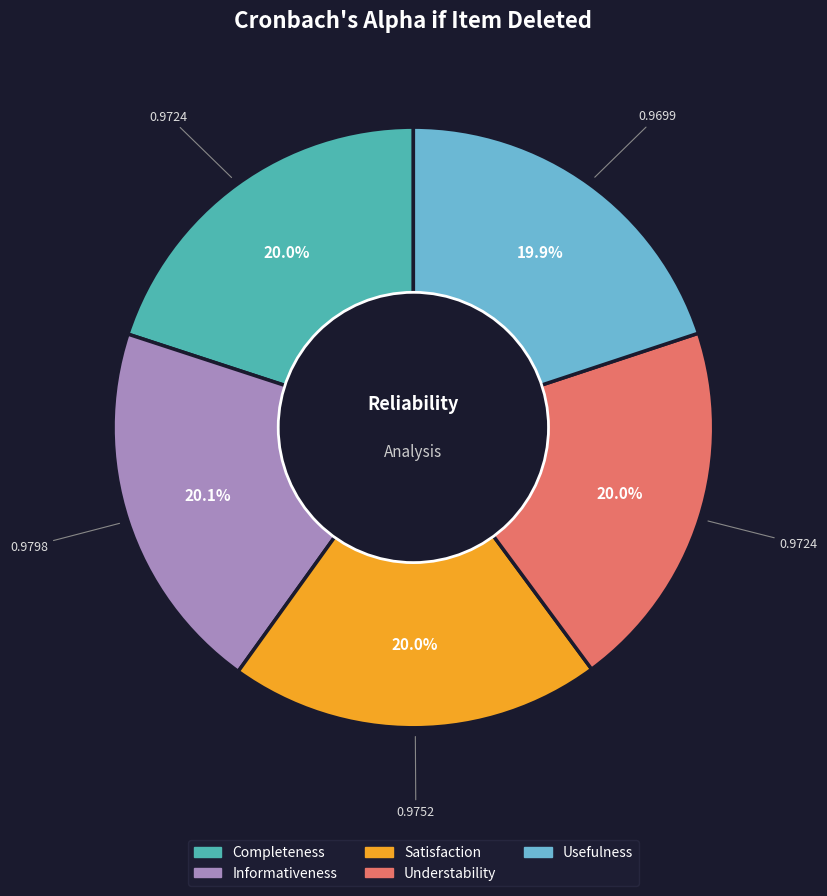

The Satisfaction slice represents 28% of the pie. True or false?

False